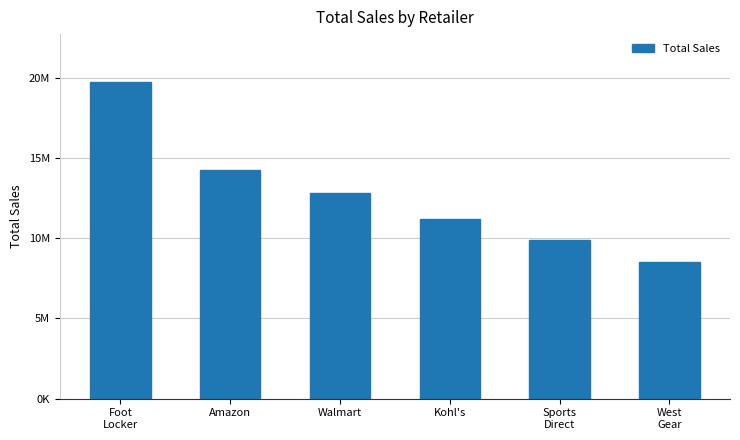

What is the maximum value shown in the chart?

19765000